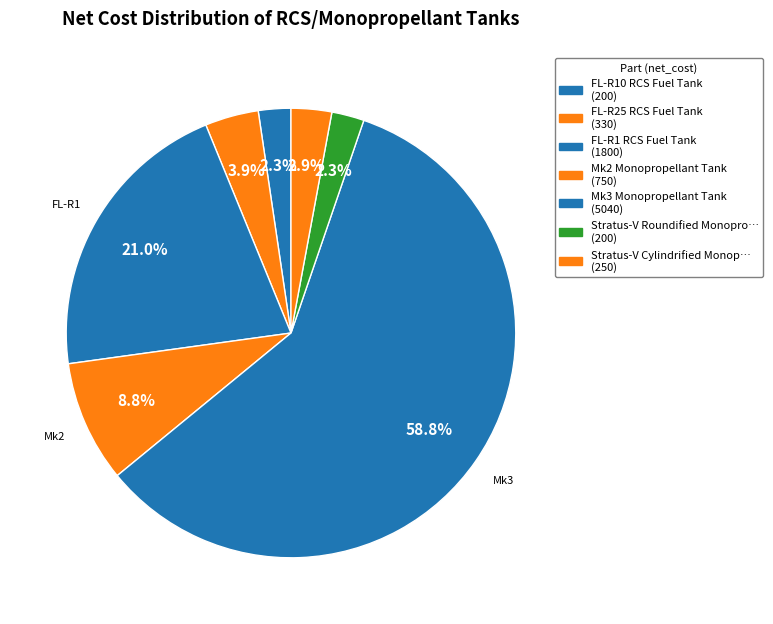

What is the smallest slice in the pie chart?

FL-R10 RCS Fuel Tank